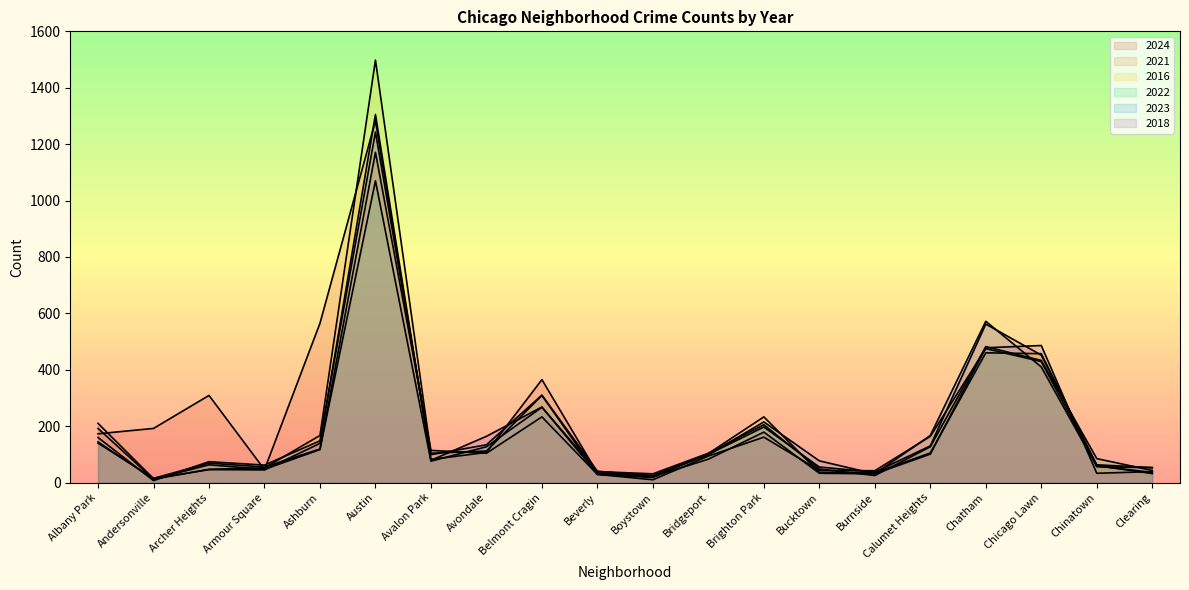

How many series are shown in this chart?

6